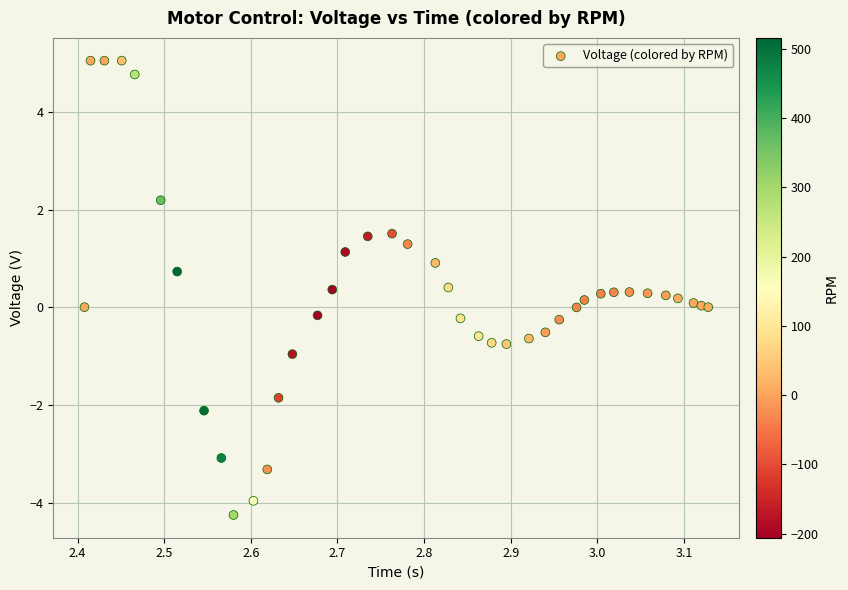

What is the range of X values (max minus min)?

0.7